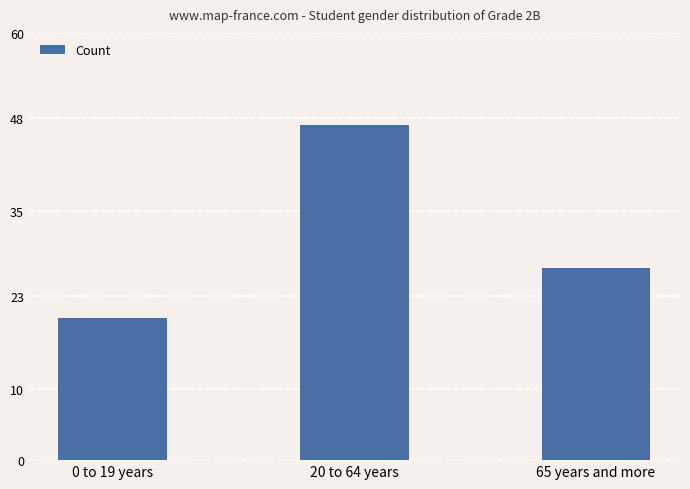

True or false: the data shows 47 at 20 to 64 years.

True